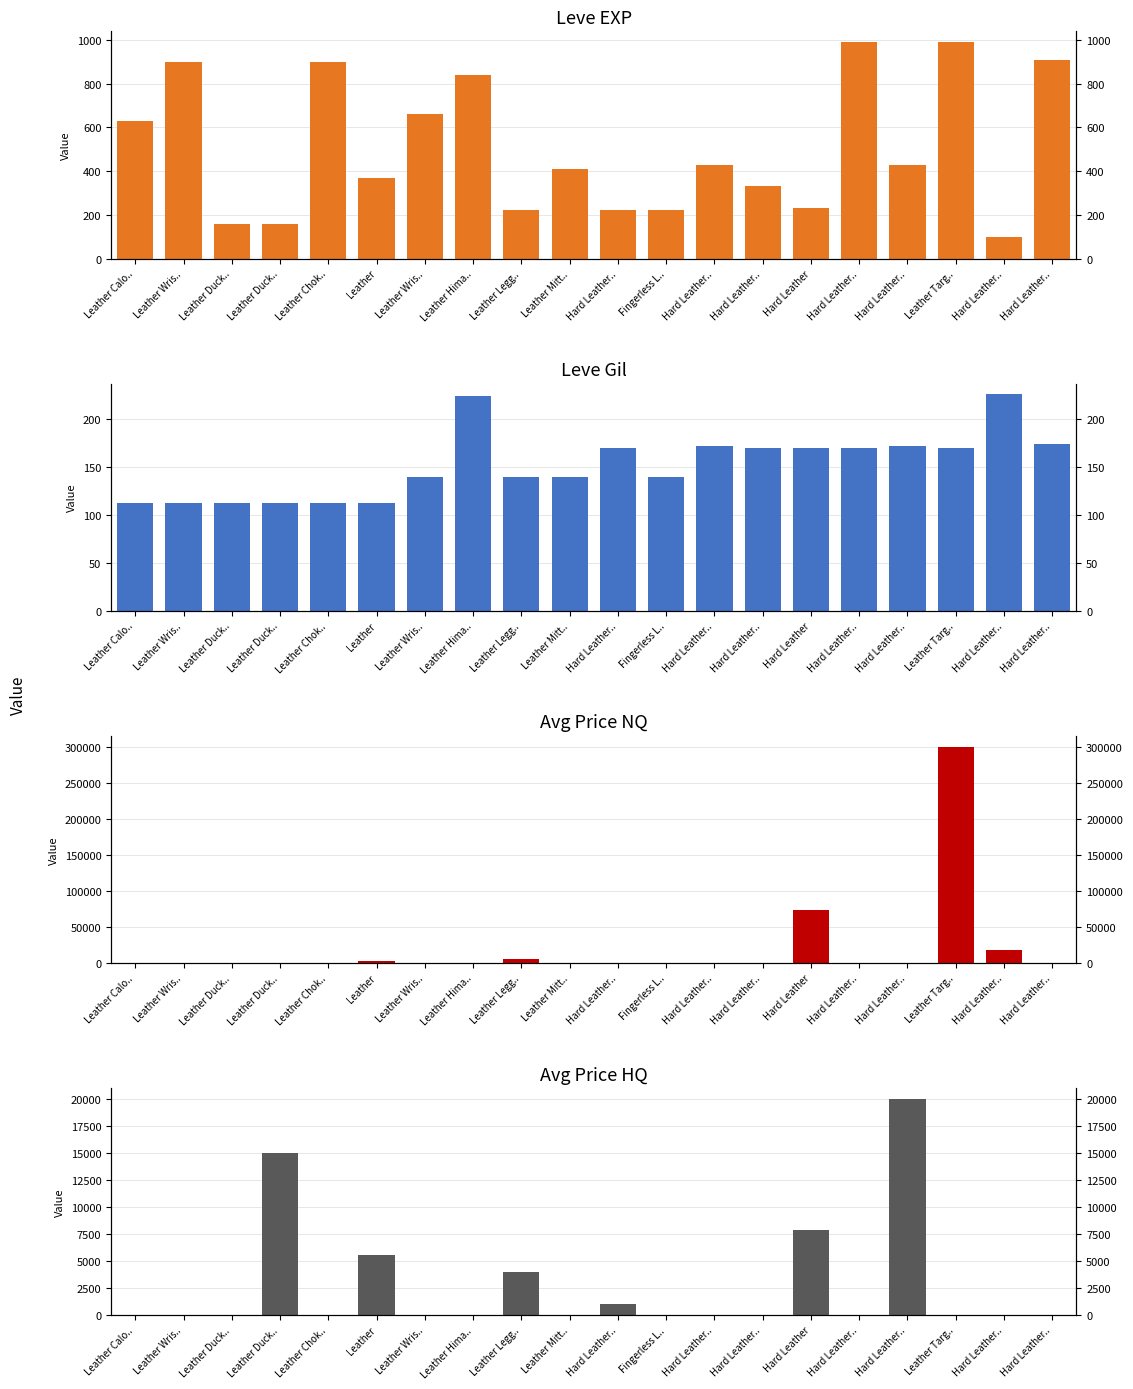

Reading left to right, list all the values displayed in this chart.

Leve EXP: 630.0	900.0	160.0	160.0	900.0	370.0	660.0	840.0	220.0	410.0	220.0	220.0	430.0	330.0	230.0	990.0	430.0	990.0	100.0	910.0
Leve Gil: 112.0	112.0	113.0	113.0	112.0	112.0	140.0	224.0	140.0	140.0	170.0	140.0	172.0	170.0	170.0	170.0	172.0	170.0	226.0	174.0
currentAveragePriceNQ: 0.0	0.0	0.0	0.0	0.0	3215.9	0.0	0.0	6060.7	0.0	0.0	0.0	0.0	0.0	73596.4	0.0	0.0	300000.0	17600.0	0.0
currentAveragePriceHQ: 0.0	0.0	0.0	15000.0	0.0	5558.4	0.0	0.0	4000.0	0.0	1004.0	0.0	0.0	0.0	7900.4	0.0	20000.0	0.0	0.0	0.0